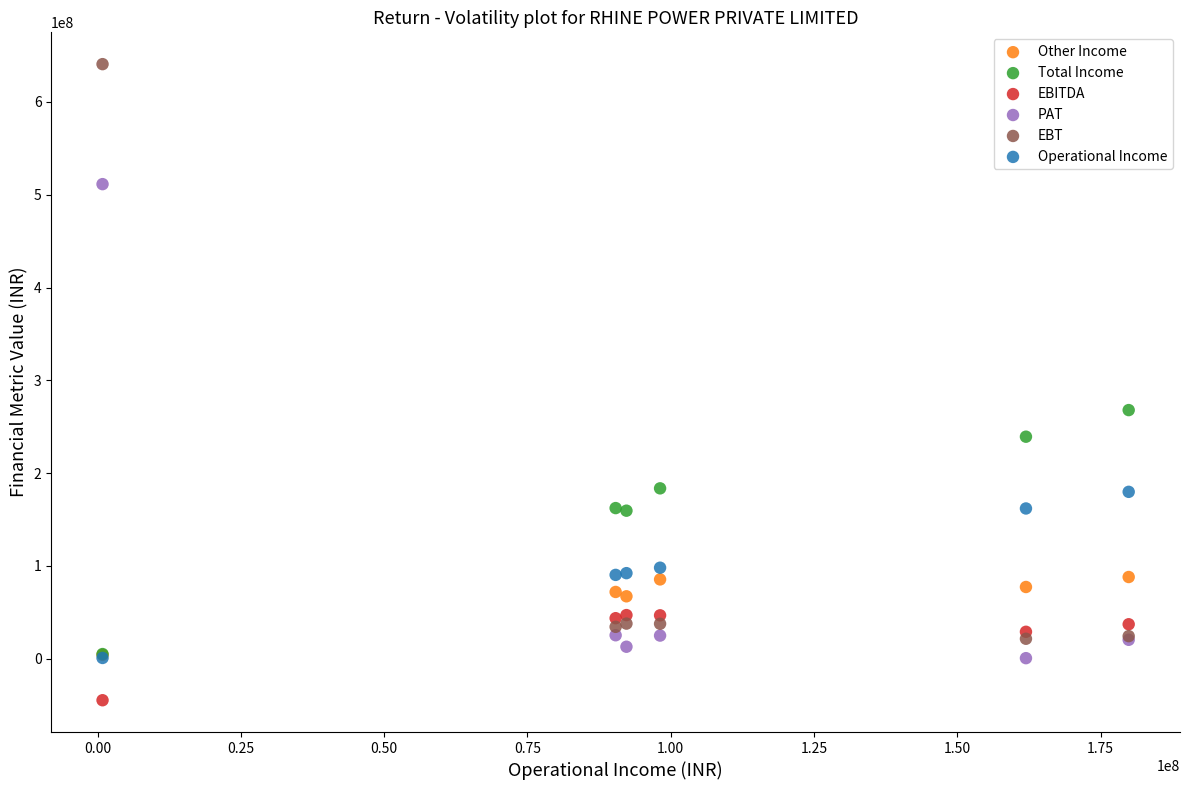

What are all the series names shown in the legend?

Other Income, Total Income, EBITDA, PAT, EBT, Operational Income